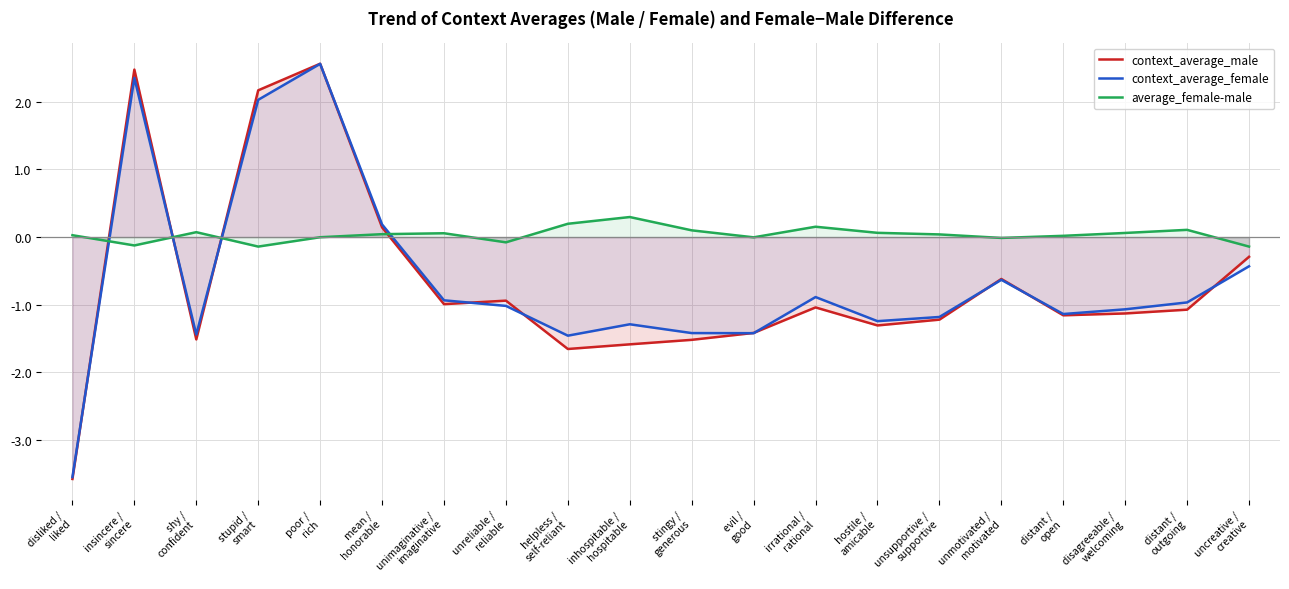

What is the total value across all series at disliked /
liked?

-7.1